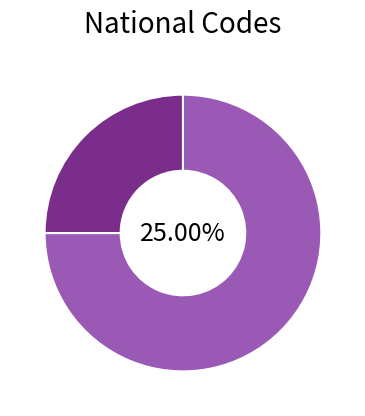

What percentage is the UEESS00174 slice, to the nearest percent?

25%